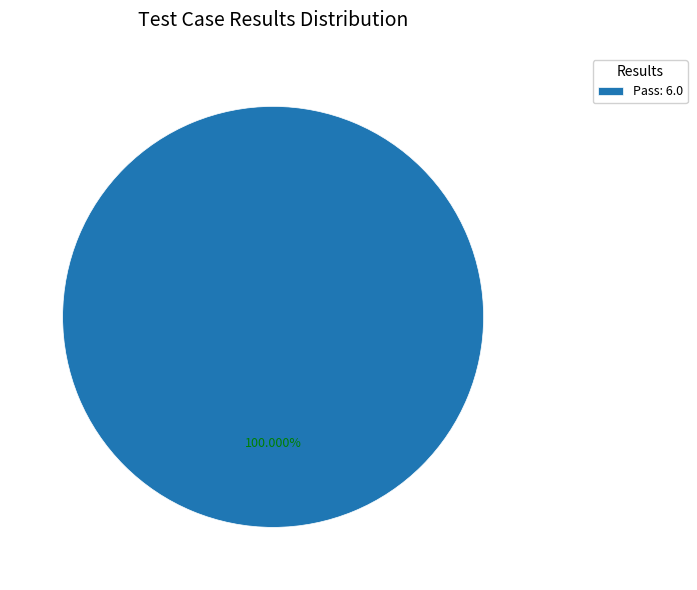

Is there a majority slice in this chart?

Yes